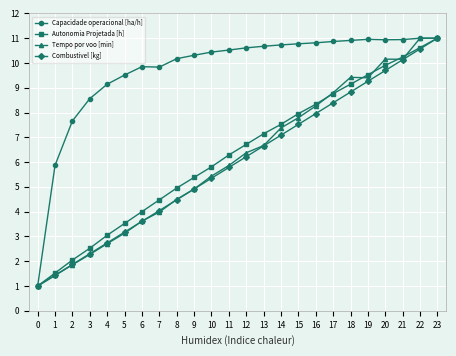

What is the value of the Combustivel [kg] point at the 21st from the left?

9.7